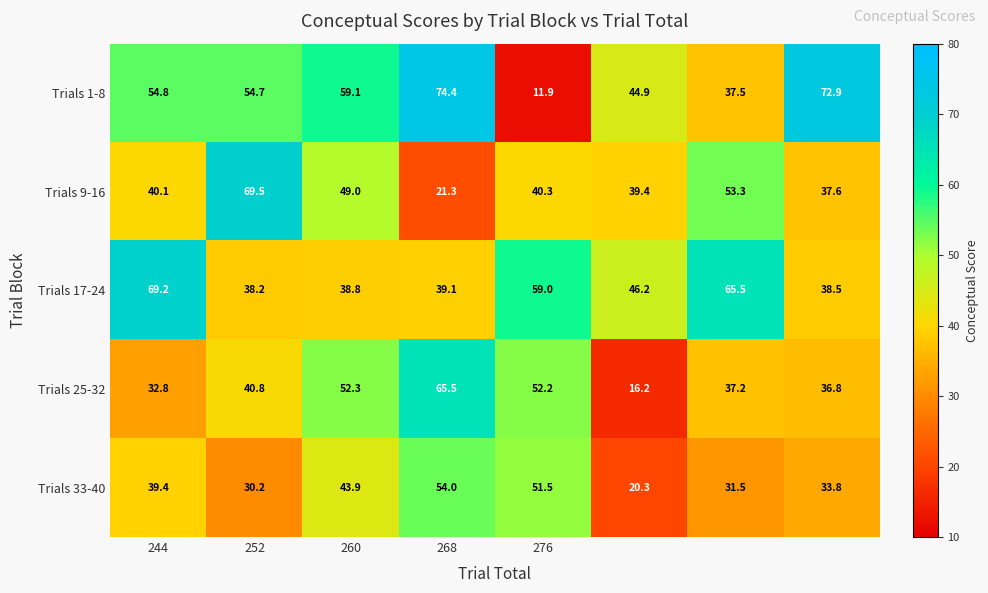

Which series has the largest total across all categories?

Trials 1-8